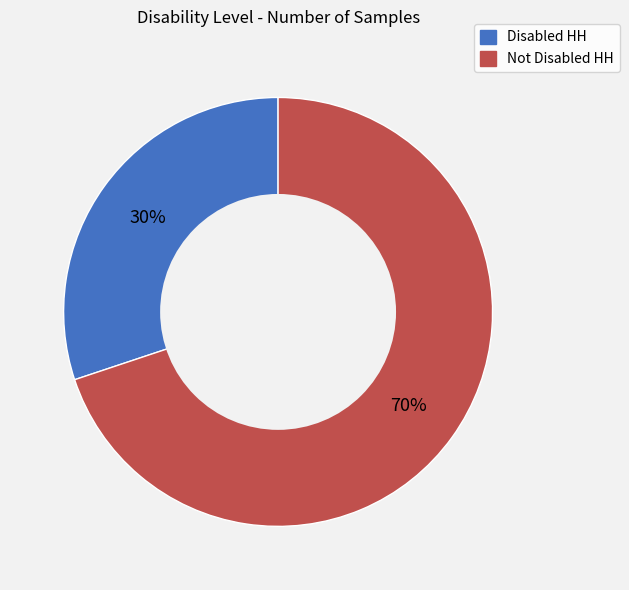

Which slice is the largest?

Not Disabled HH